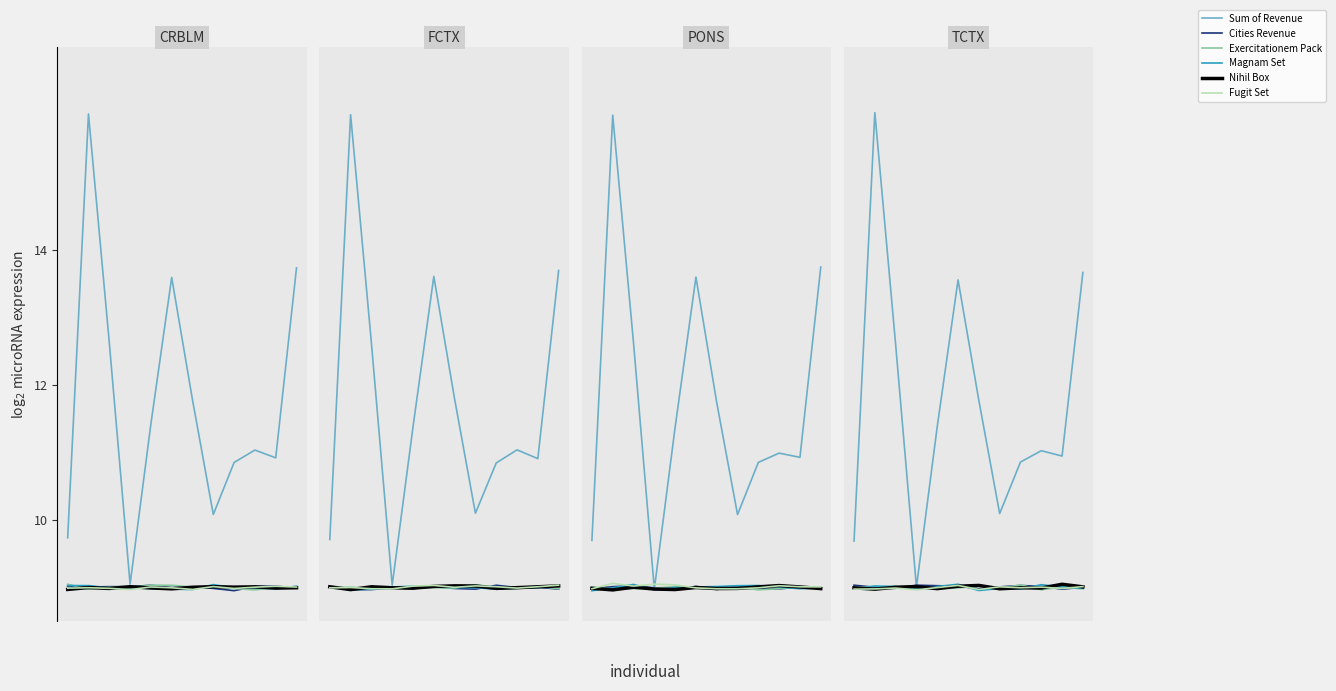

At which category is the sum across all series the highest?

1